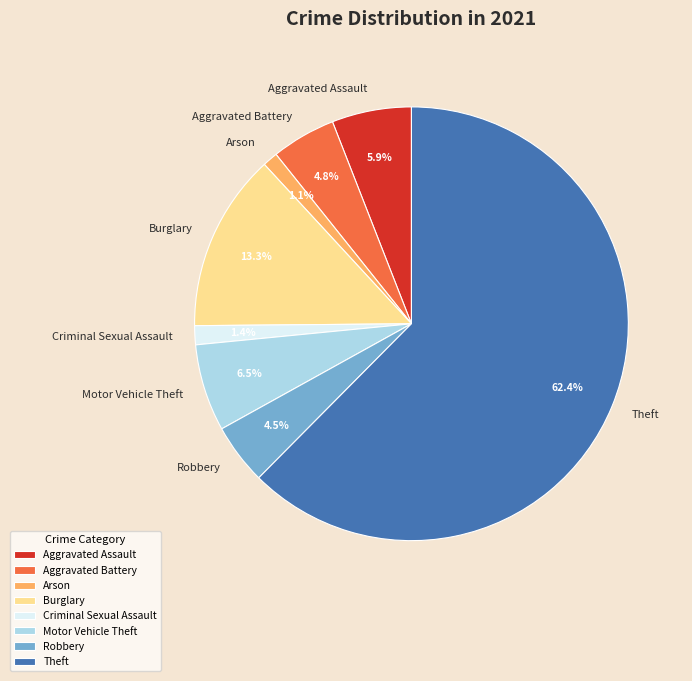

Is there any slice that represents more than half of the pie?

Yes